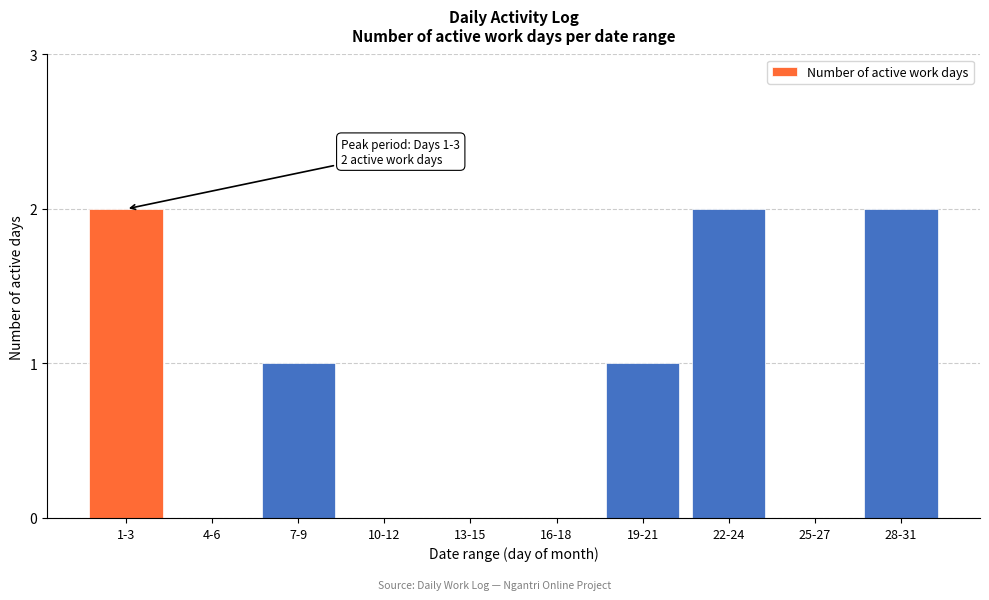

Reading right to left, what are all the values shown in this chart?

28-31=2	25-27=0	22-24=2	19-21=1	16-18=0	13-15=0	10-12=0	7-9=1	4-6=0	1-3=2